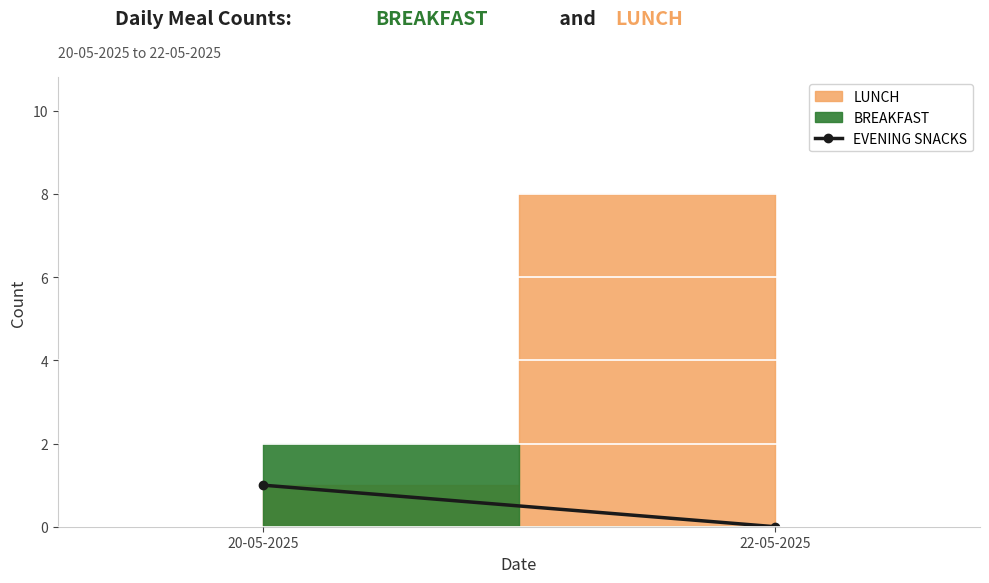

Reading left to right, extract all data points from this chart.

1	0